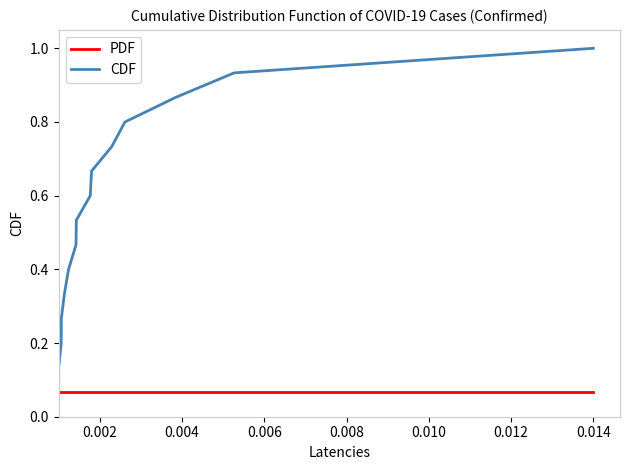

Which series has the largest range (max minus min)?

CDF